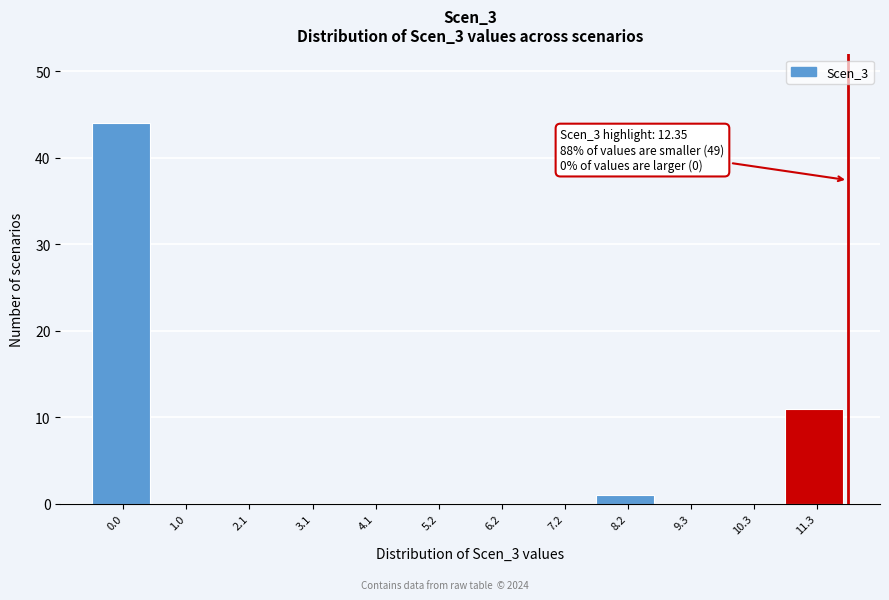

Reading left to right, what are all the values shown in this chart?

0.0=44	1.0=0	2.1=0	3.1=0	4.1=0	5.2=0	6.2=0	7.2=0	8.2=1	9.3=0	10.3=0	11.3=11